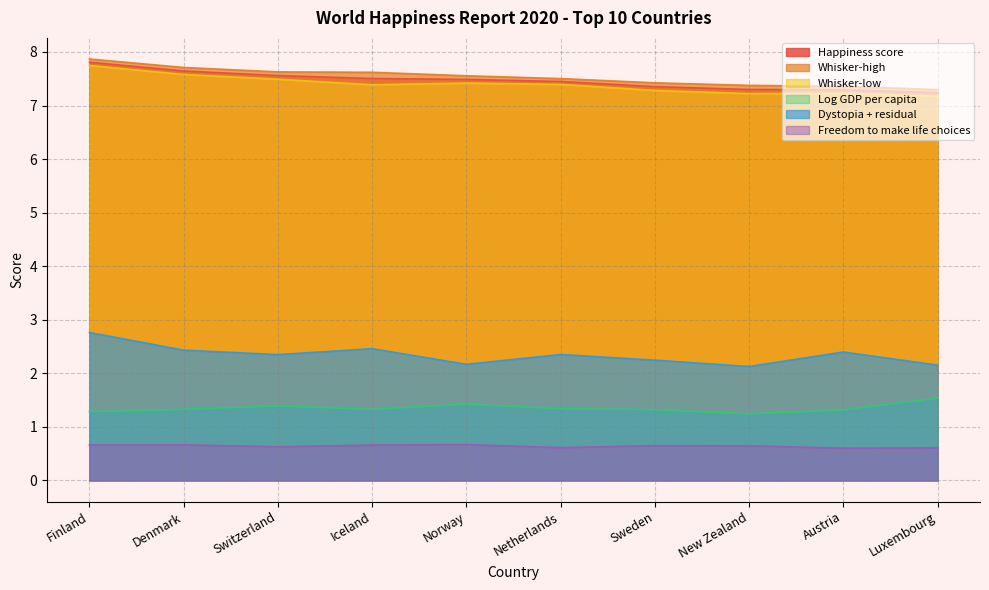

Reading right to left, what are all the values shown in this chart?

Happiness score: 7.2	7.3	7.3	7.4	7.4	7.5	7.5	7.6	7.6	7.8
Whisker-high: 7.3	7.4	7.4	7.4	7.5	7.6	7.6	7.6	7.7	7.9
Whisker-low: 7.2	7.2	7.2	7.3	7.4	7.4	7.4	7.5	7.6	7.7
Log GDP per capita: 1.5	1.3	1.2	1.3	1.3	1.4	1.3	1.4	1.3	1.3
Dystopia + residual: 2.2	2.4	2.1	2.2	2.4	2.2	2.5	2.4	2.4	2.8
Freedom to make life choices: 0.6	0.6	0.6	0.7	0.6	0.7	0.7	0.6	0.7	0.7